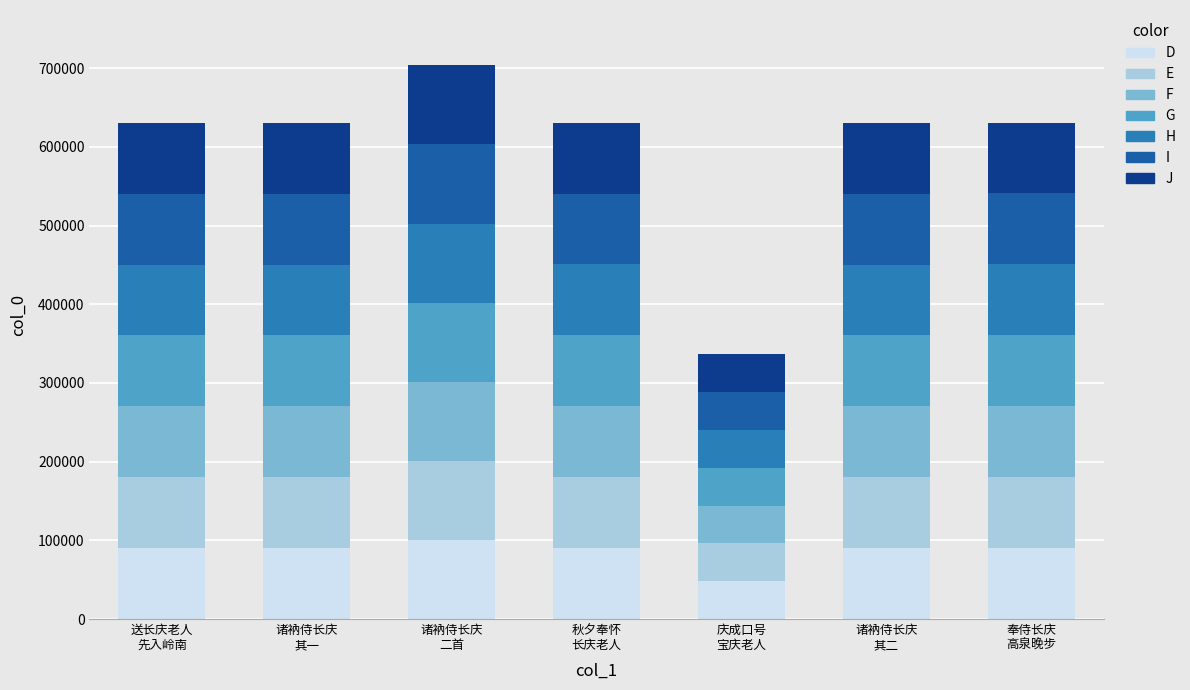

What is the highest value of the D series?

100518.4